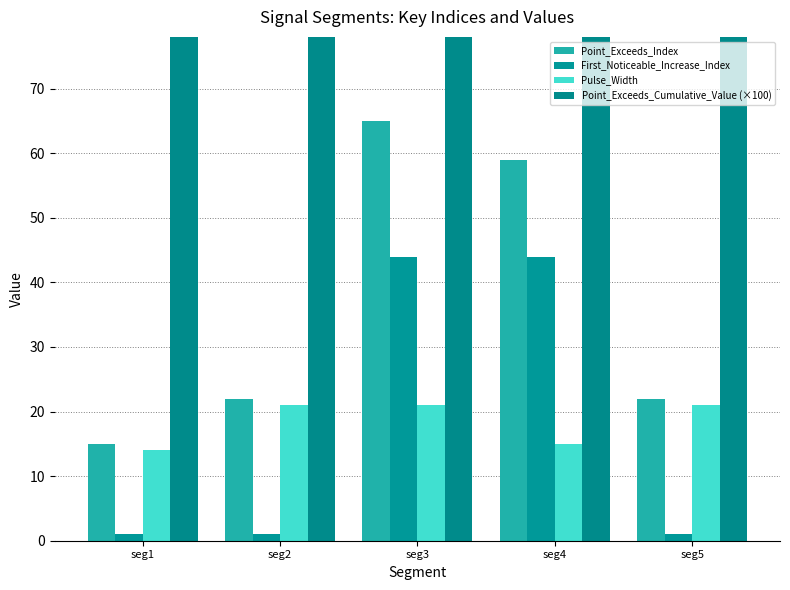

What is the value of the First_Noticeable_Increase_Index bar at the 4th from the left?

44.0